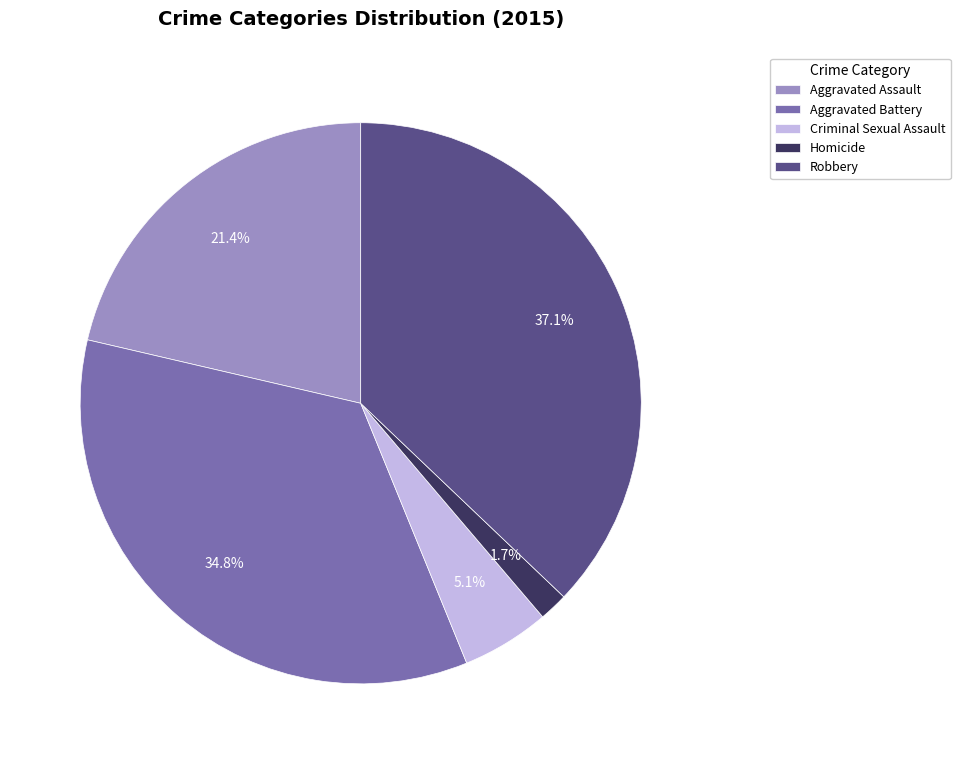

Between Robbery and Aggravated Assault, which is larger?

Robbery